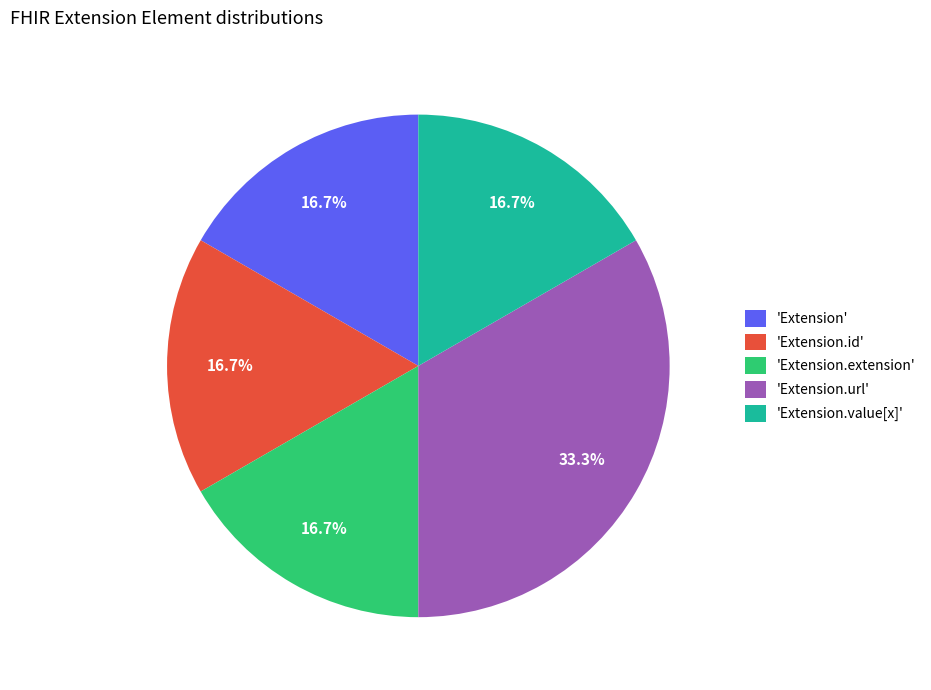

Is there any slice that represents more than half of the pie?

No